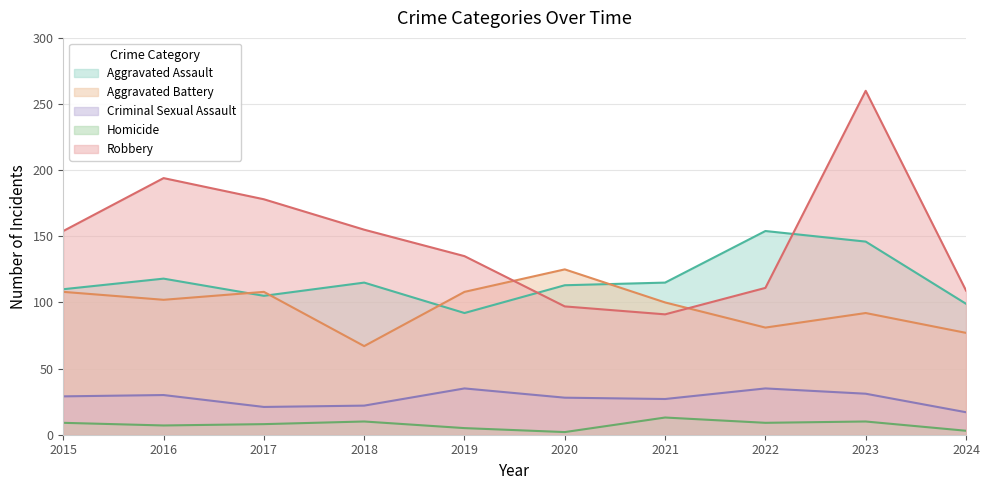

List the labels in order of Robbery value, largest first.

2023, 2016, 2017, 2018, 2015, 2019, 2022, 2024, 2020, 2021